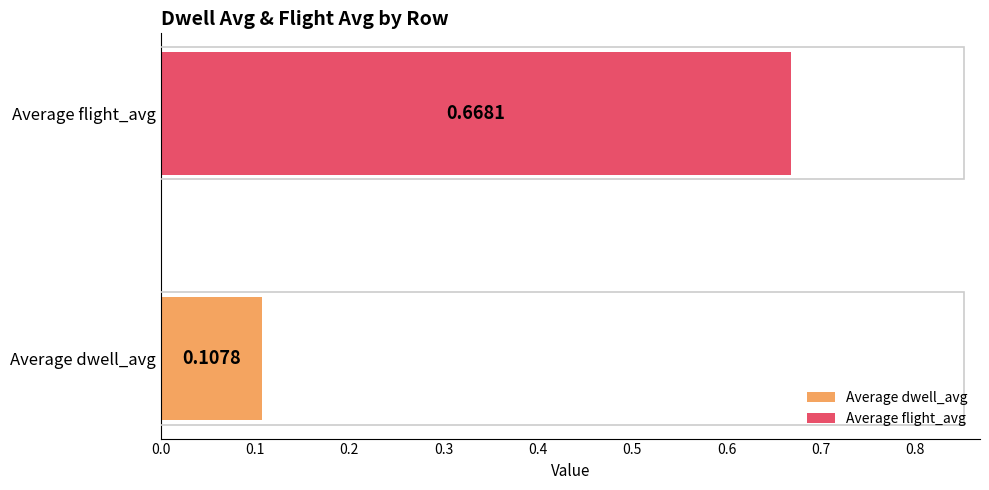

Which series has the widest spread of values?

Average dwell_avg